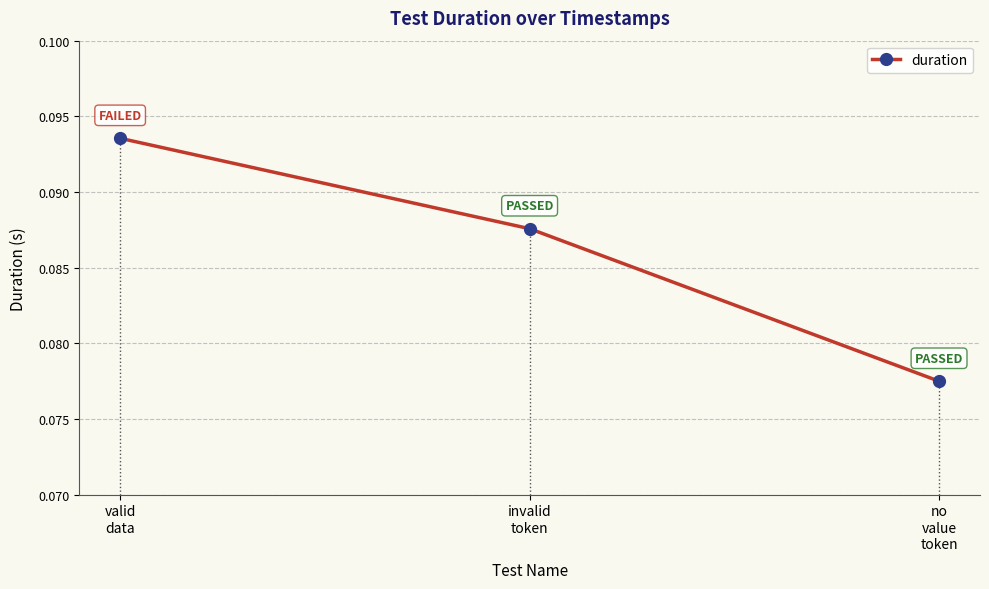

Count the values in the range 0 to 1.

3